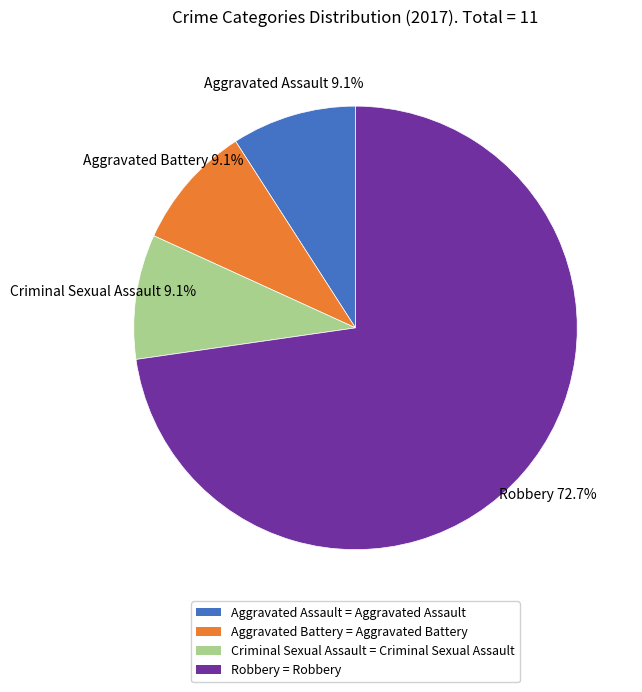

Between Robbery = Robbery and Aggravated Battery = Aggravated Battery, which is larger?

Robbery = Robbery